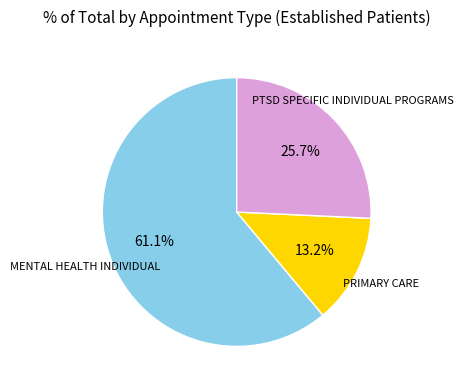

Does any single category account for the majority?

Yes